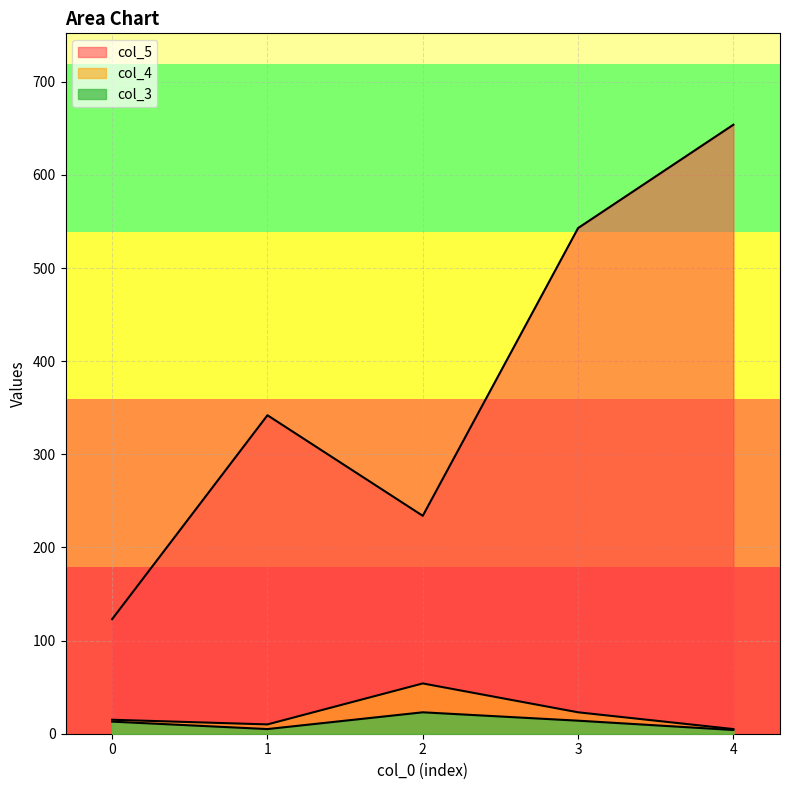

True or false: col_5 and col_3 intersect in this chart.

False